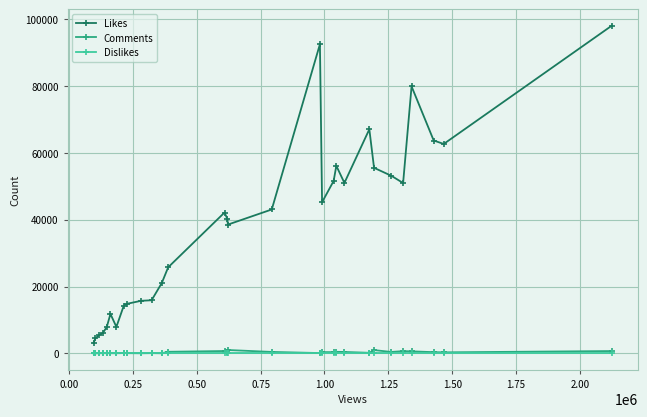

Which series has the widest spread of values?

Likes